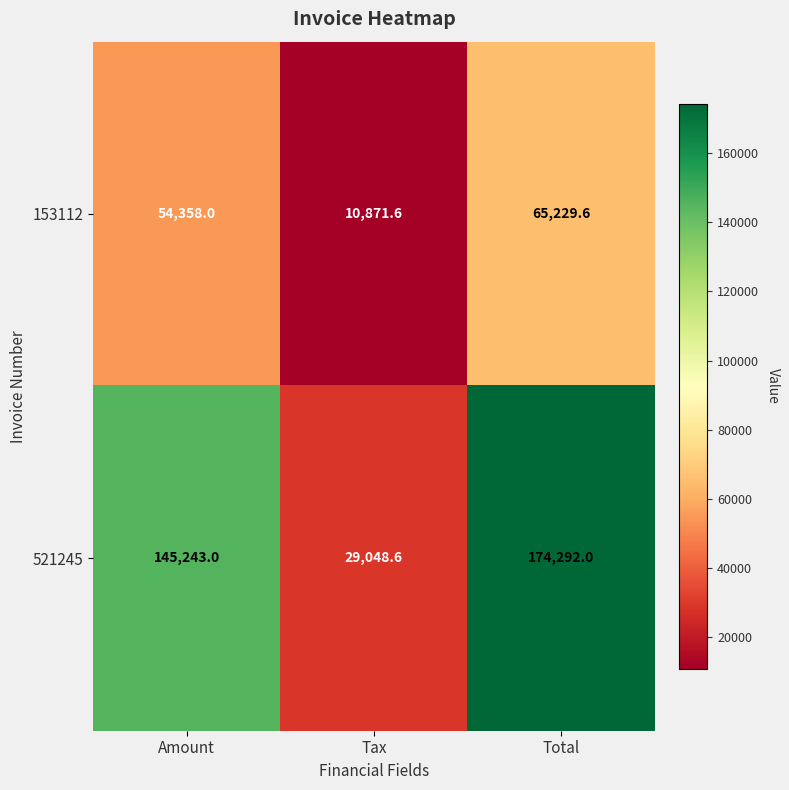

What is the approximate value of 153112 at Tax?

10871.6